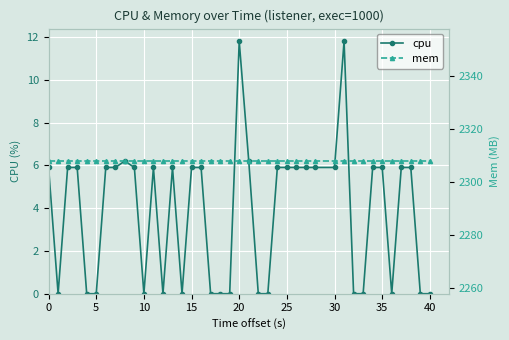

Is it true that cpu equals 5.9 at 0?

True